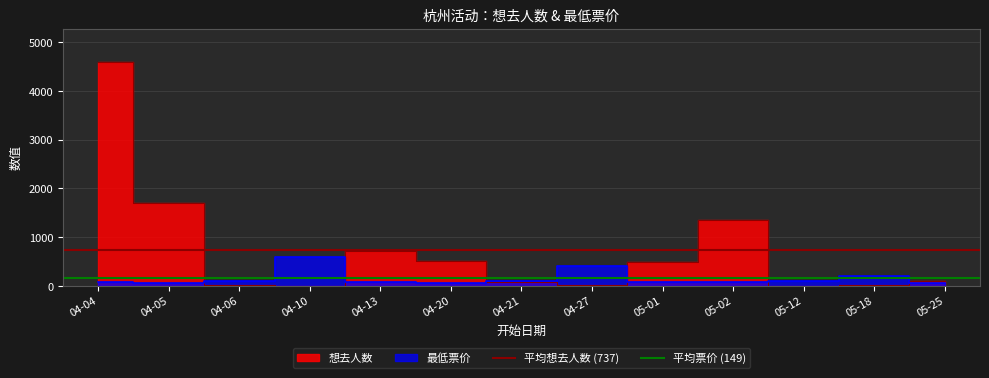

What is the highest value of the 平均票价 (149) series?

149.9